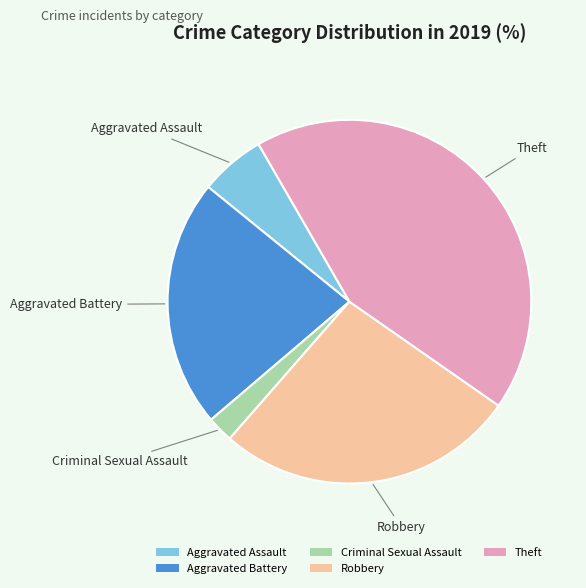

Is it true that Criminal Sexual Assault is 10% of the pie?

False